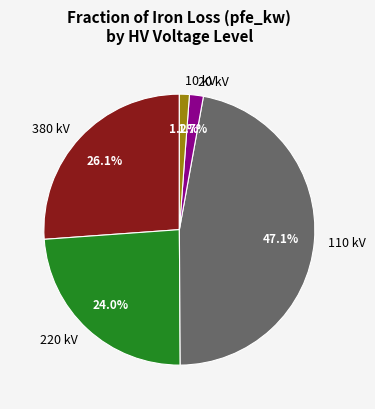

Does any single category account for the majority?

No